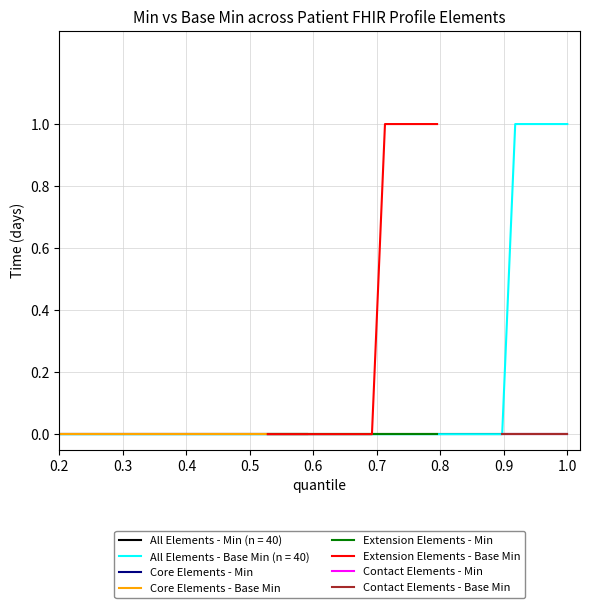

The All Elements - Min (n = 40) series shows 0 at 0.2. True or false?

True